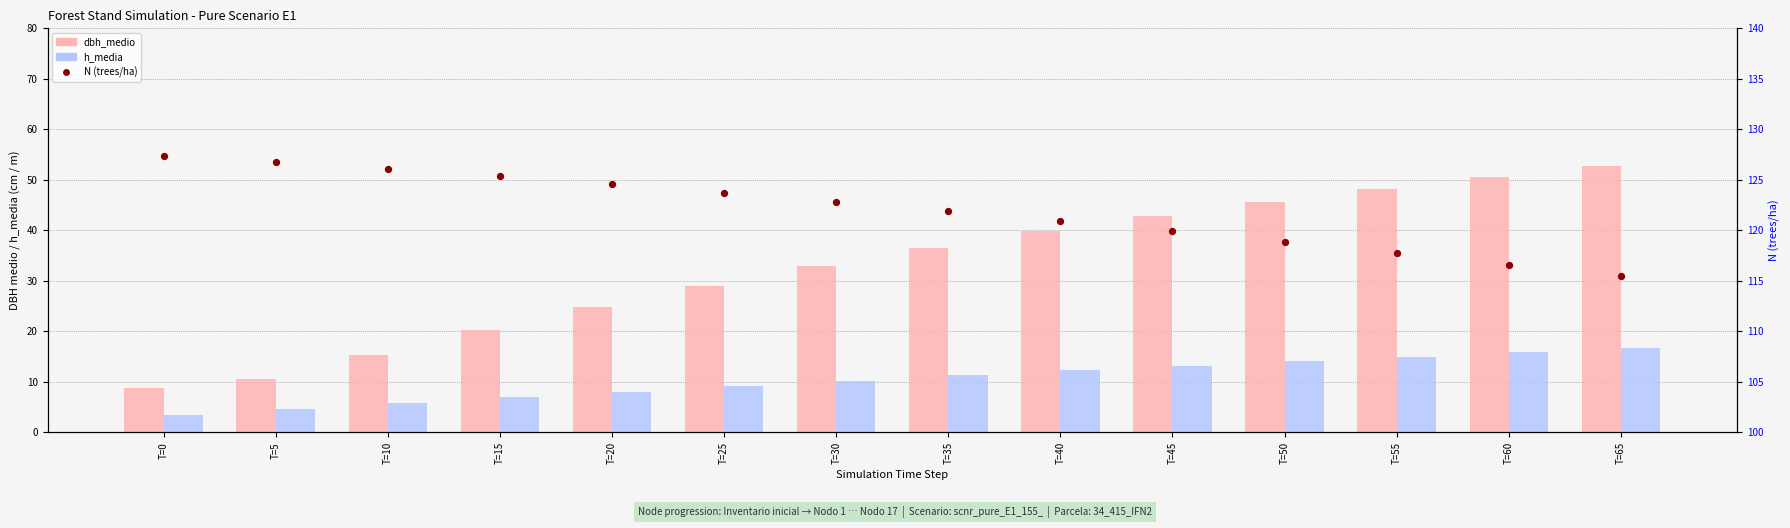

Which series has the largest total across all categories?

N (trees/ha)